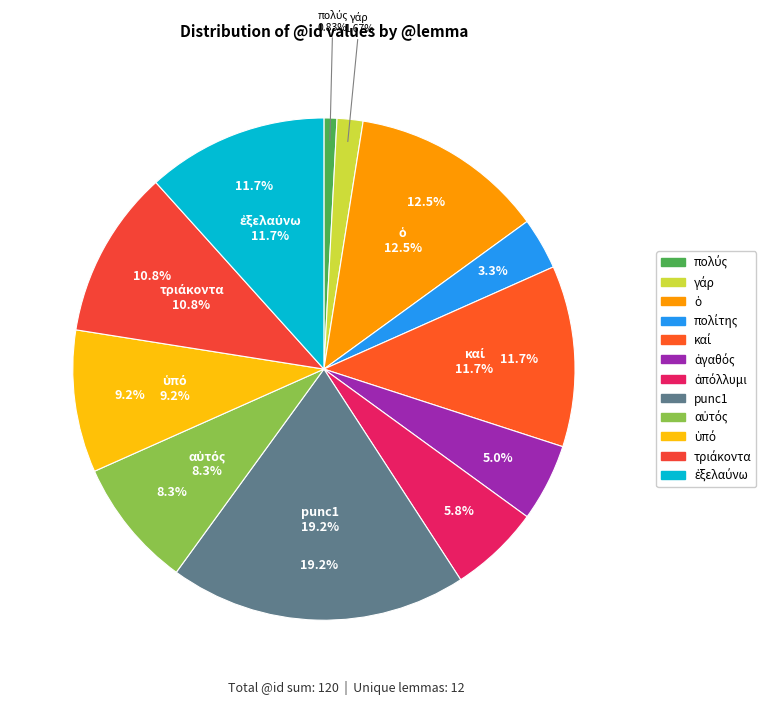

To the nearest percent, what is the combined percentage of γάρ and πολύς?

2%